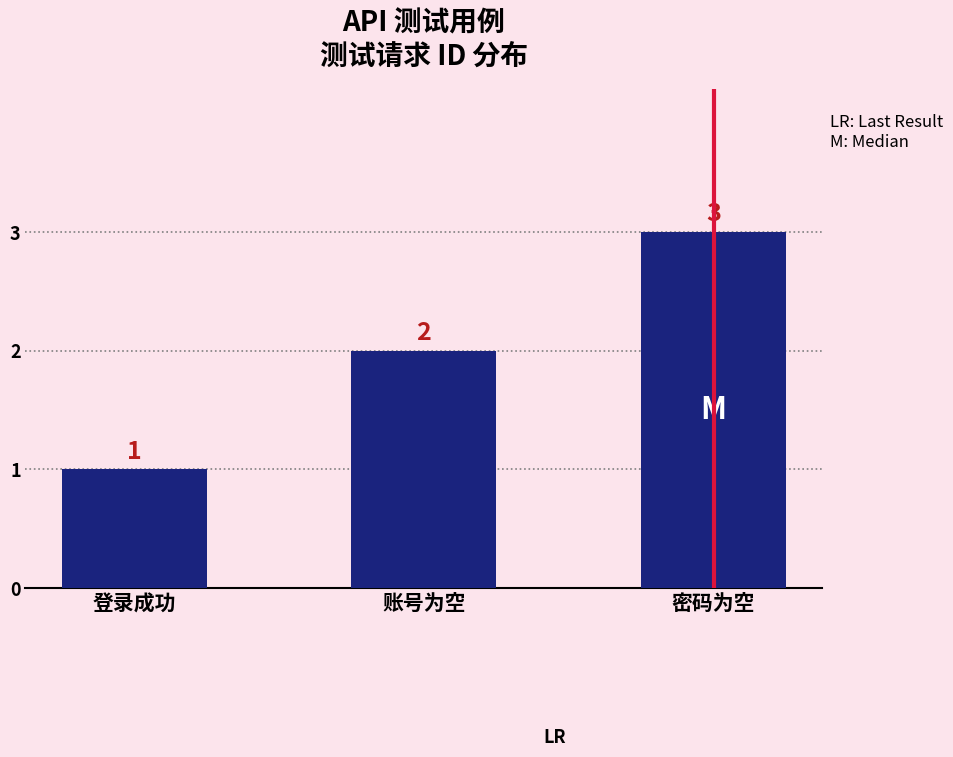

What is the label of the 3rd bar from the left?

密码为空